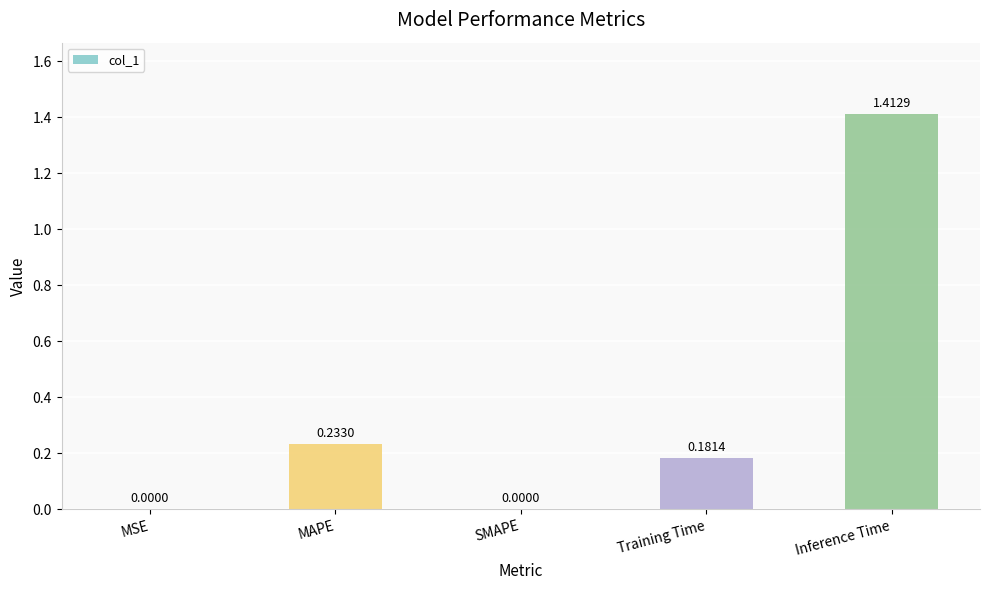

Are the bars grouped side by side (vs. stacked)?

No